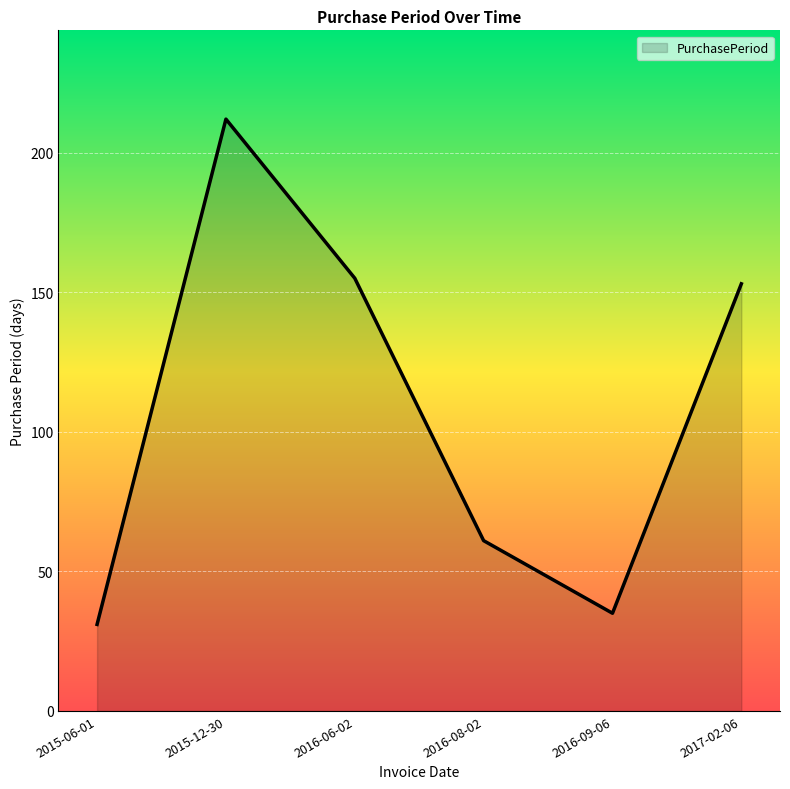

At which category does the data reach its first local peak?

2015-12-30